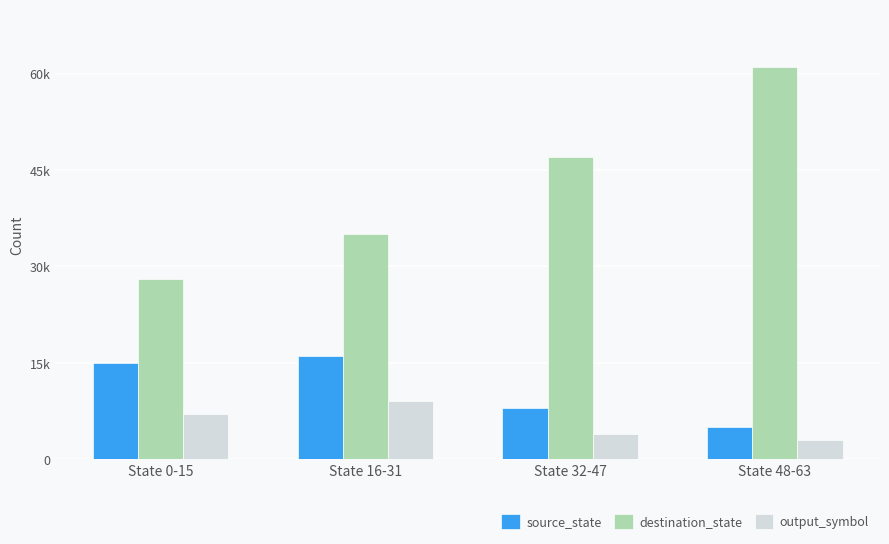

What is the label of the 4th bar from the left?

State 48-63